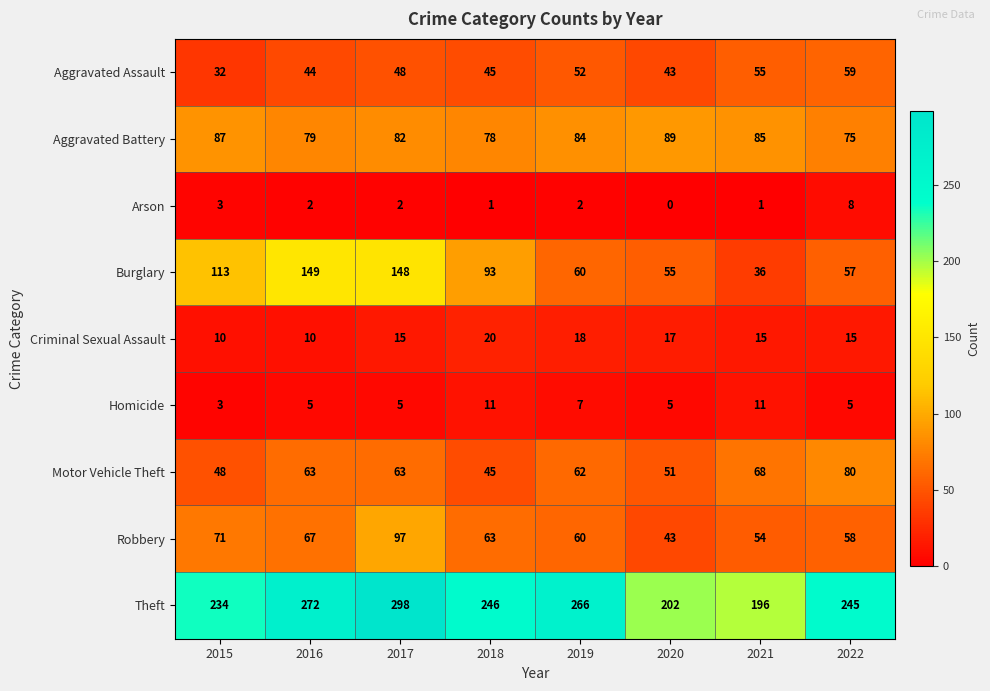

Rank the series by their maximum value, from lowest to highest.

Arson, Homicide, Criminal Sexual Assault, Aggravated Assault, Motor Vehicle Theft, Aggravated Battery, Robbery, Burglary, Theft